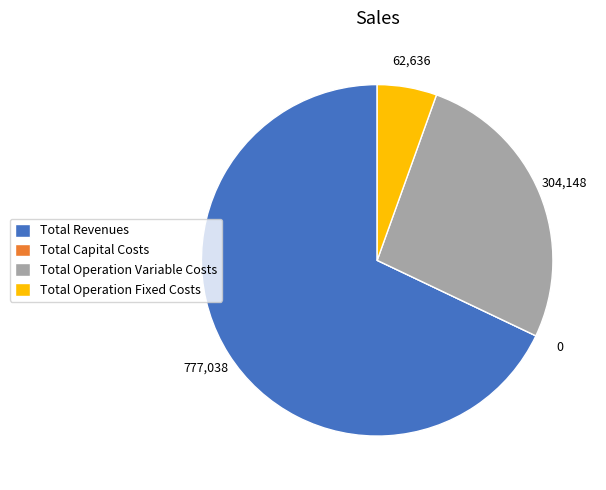

Is it true that Total Revenues is 54% of the pie?

False